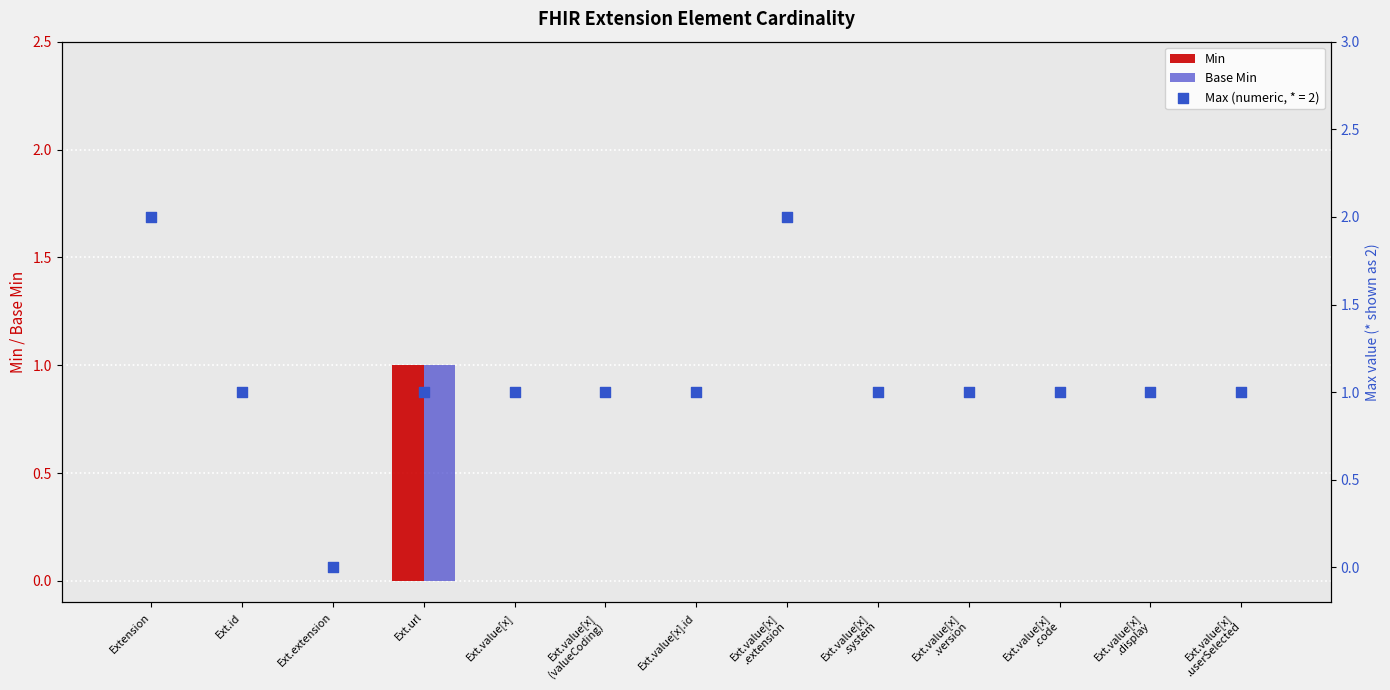

At which category is the sum across all series the highest?

Ext.url